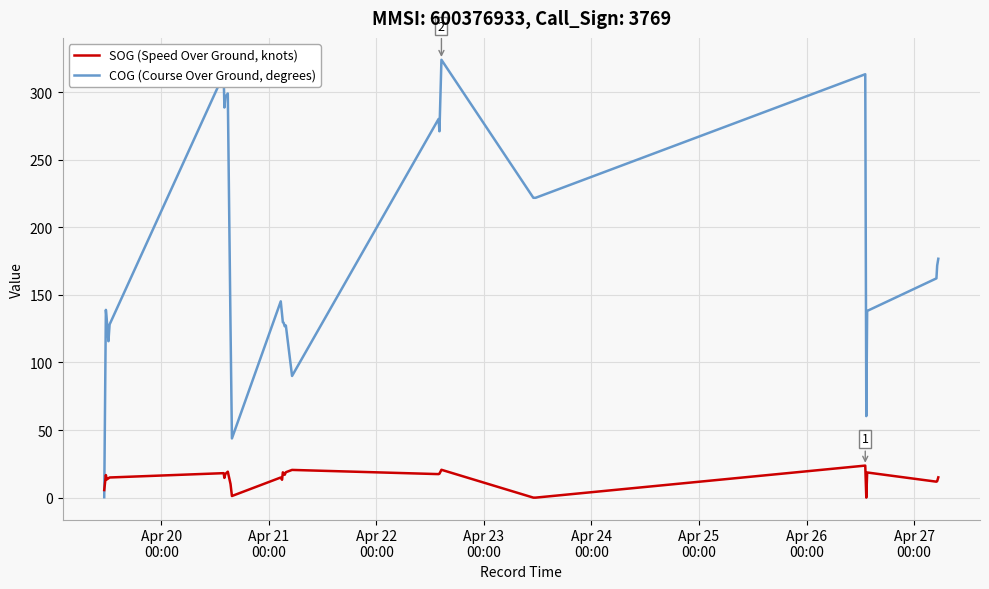

List the series in order of their overall mean, lowest first.

SOG (Speed Over Ground, knots), COG (Course Over Ground, degrees)